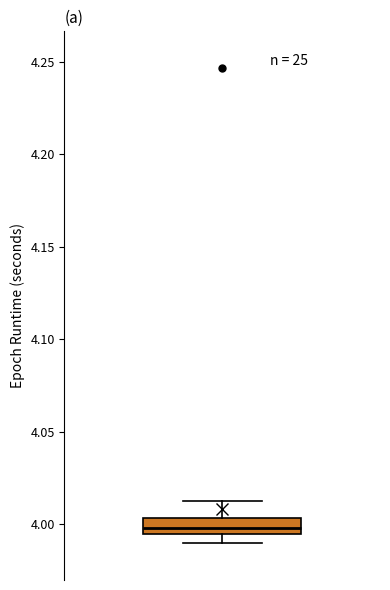

Where is the upper edge of the box on the y-axis? The values are not printed on the chart, so give them approximately, as read against the axis.

4.005